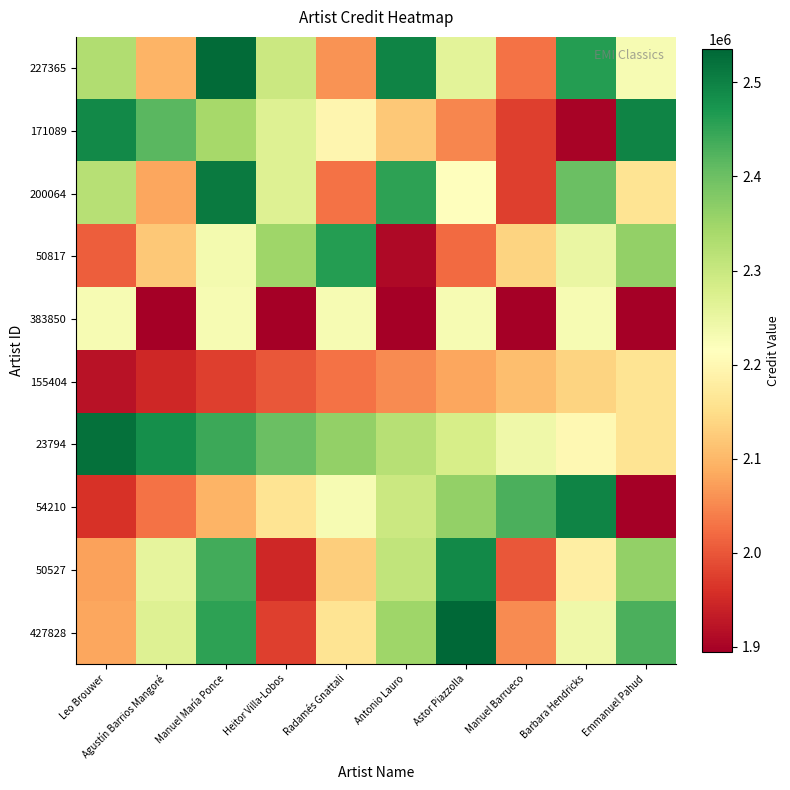

What is the maximum value shown in the chart?

2535891.9